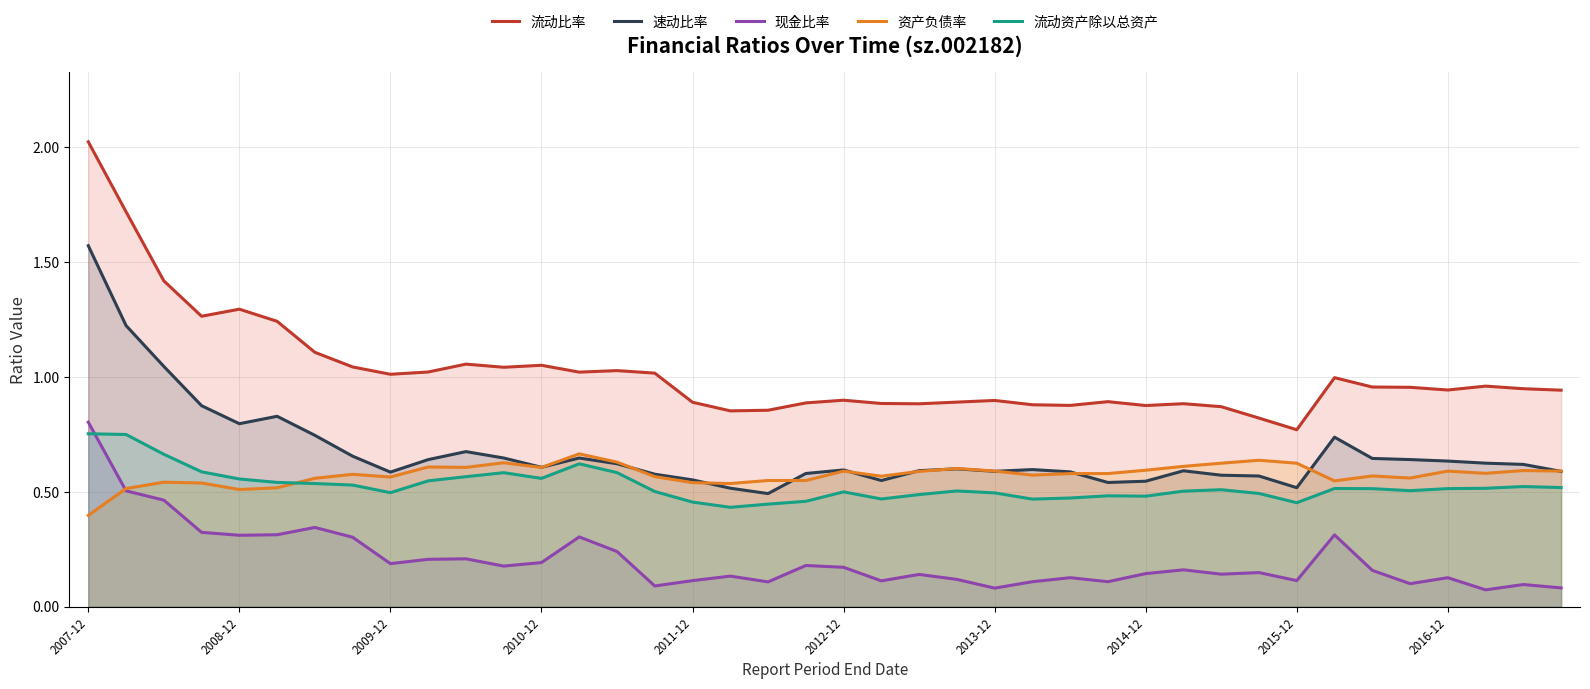

How many data points does each series have?

40